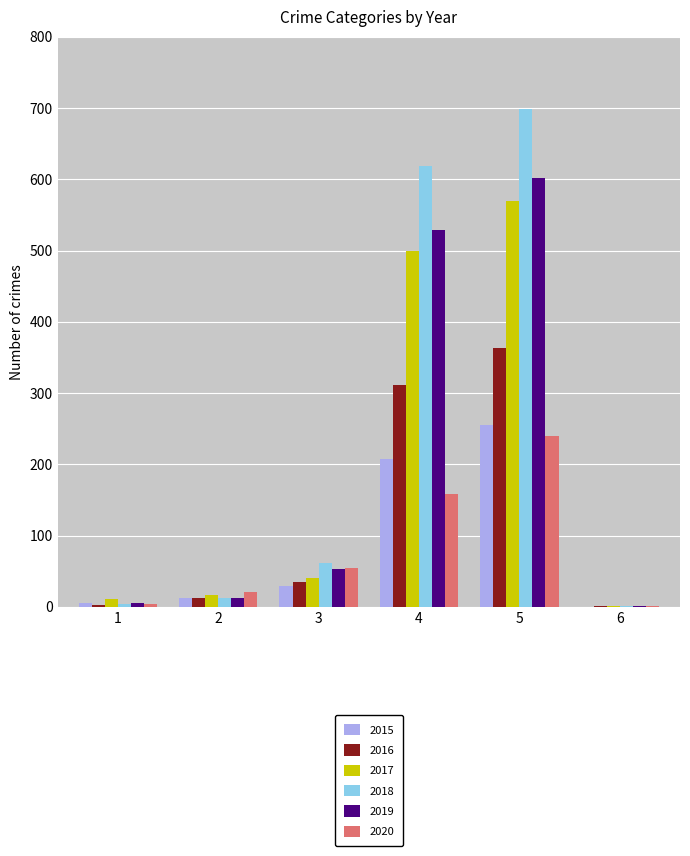

Which series has the largest total across all categories?

2018